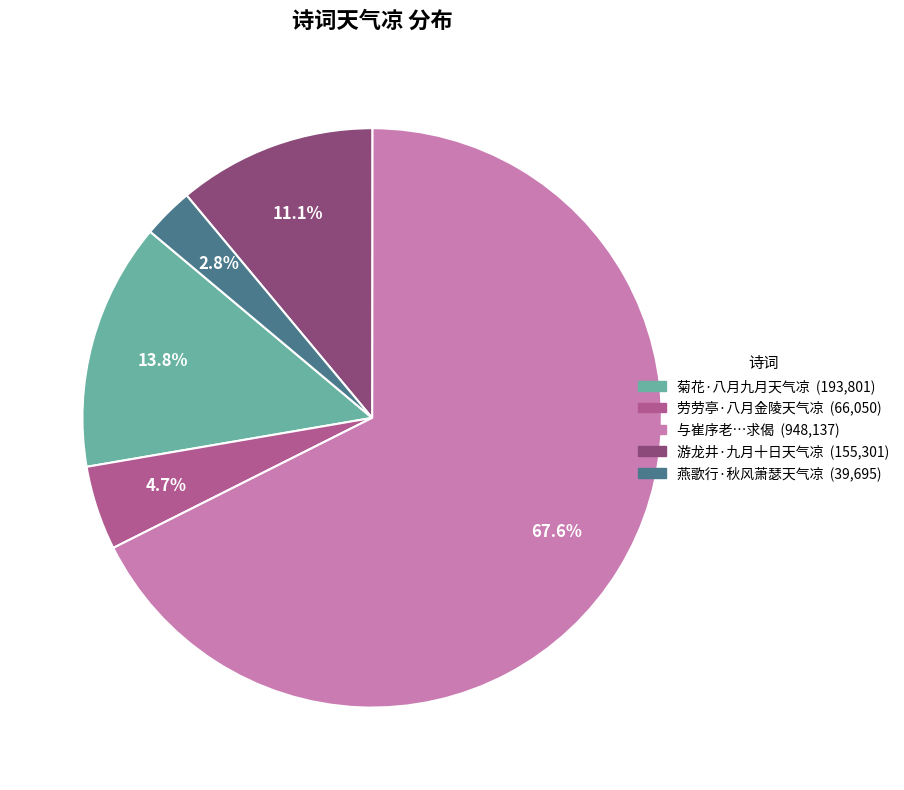

Does any single category account for the majority?

Yes